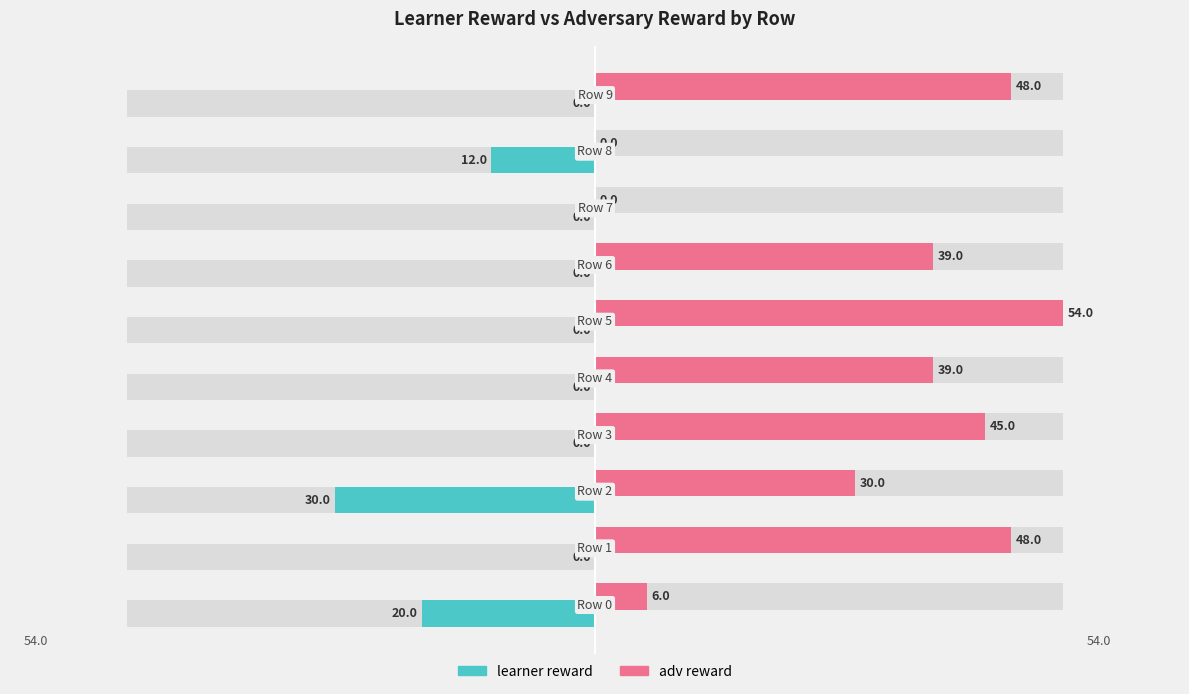

What is the value of the adv reward bar at the 1st from the left?

6